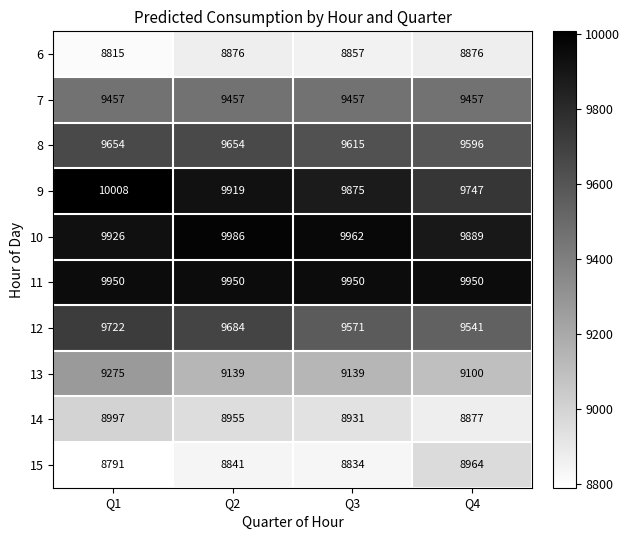

The 13 series shows 2520 at Q3. True or false?

False